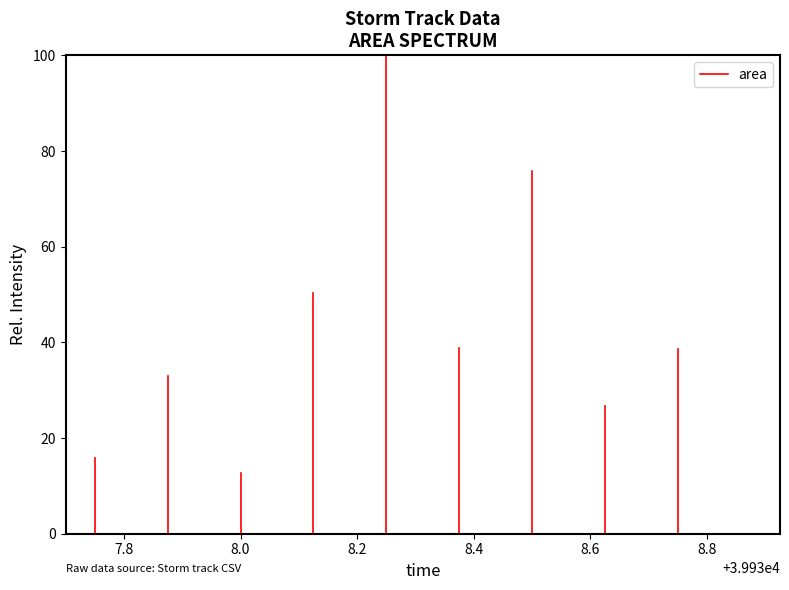

The chart shows a value of 15.8 at 7.8. True or false?

True